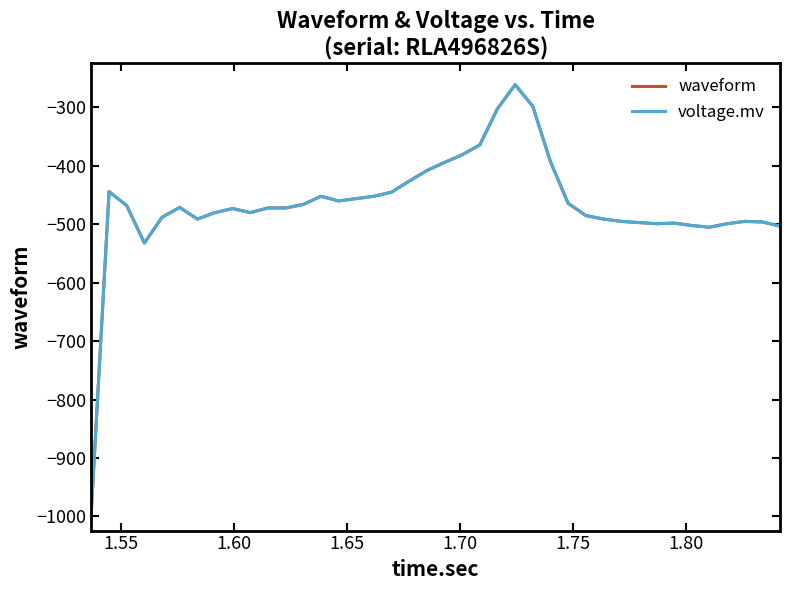

Is this an area chart (filled region under the line)?

No